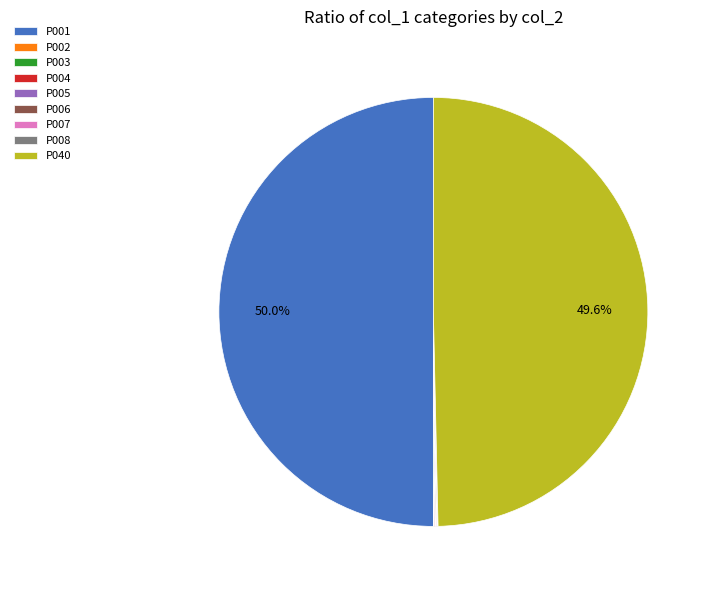

How many slices are in this pie chart?

9